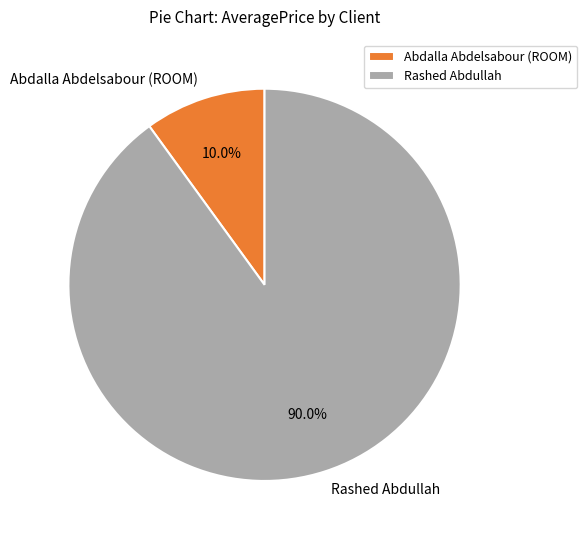

Which category accounts for the majority?

Rashed Abdullah